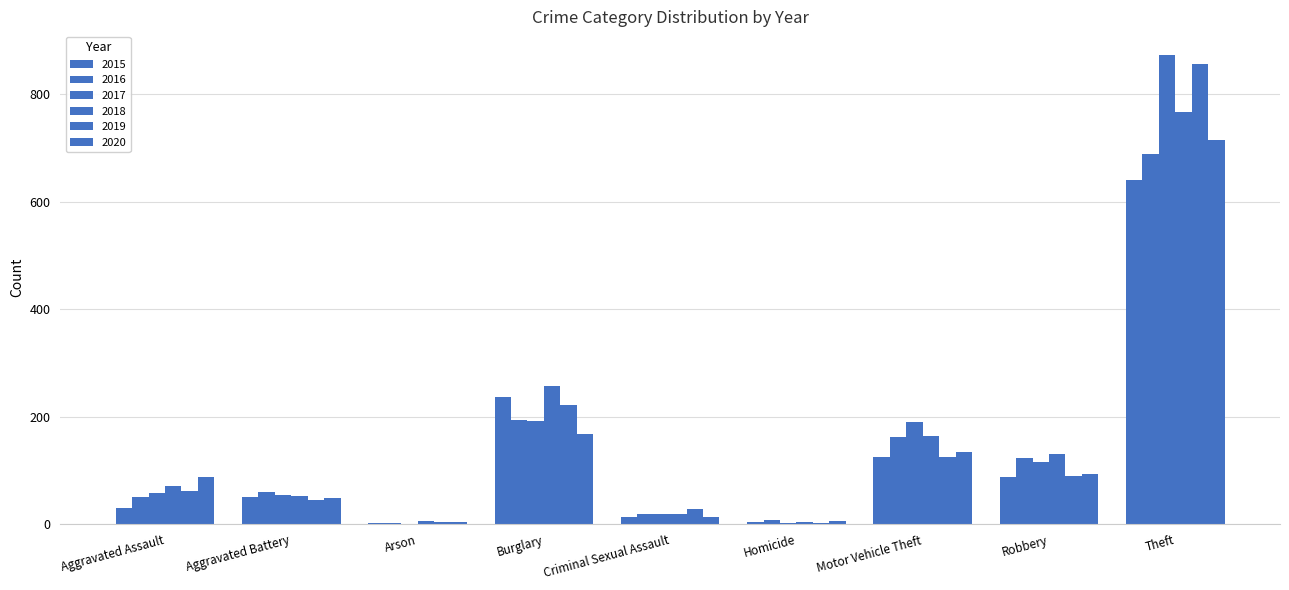

What value does the 2016 series have at Arson?

3